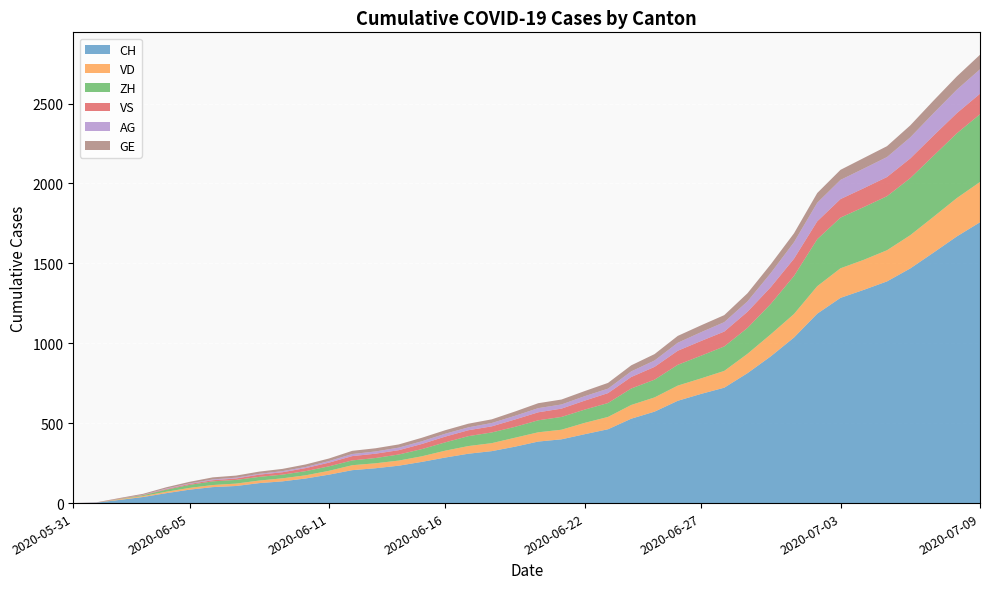

Reading left to right, extract all data points from this chart.

CH: 0	3	20	38	62	84	100	107	125	136	154	178	206	218	234	258	285	309	325	353	385	399	431	462	528	572	640	683	722	813	918	1036	1185	1284	1334	1387	1468	1567	1668	1757
VD: 0	0	4	6	9	11	13	15	16	19	20	24	31	31	32	35	43	48	50	56	58	60	71	77	86	89	95	97	105	121	138	147	172	185	188	195	208	224	240	252
ZH: 0	0	2	5	13	19	23	23	23	23	26	28	30	33	38	45	52	62	67	68	75	80	83	87	103	111	130	142	153	162	190	238	294	317	330	338	357	382	405	424
VS: 0	1	2	2	4	6	7	9	14	15	19	23	27	27	27	32	36	37	38	46	50	52	56	62	72	80	88	92	93	101	105	108	112	116	118	120	123	126	126	128
AG: 0	0	0	1	3	3	5	5	5	7	7	10	13	14	16	17	18	18	21	23	26	26	28	28	35	40	50	55	59	65	88	103	116	120	123	125	132	140	147	153
GE: 0	1	4	6	8	10	13	13	14	14	16	16	20	20	20	22	22	23	23	27	31	31	32	36	38	40	43	43	44	51	55	56	61	63	66	68	75	79	83	91